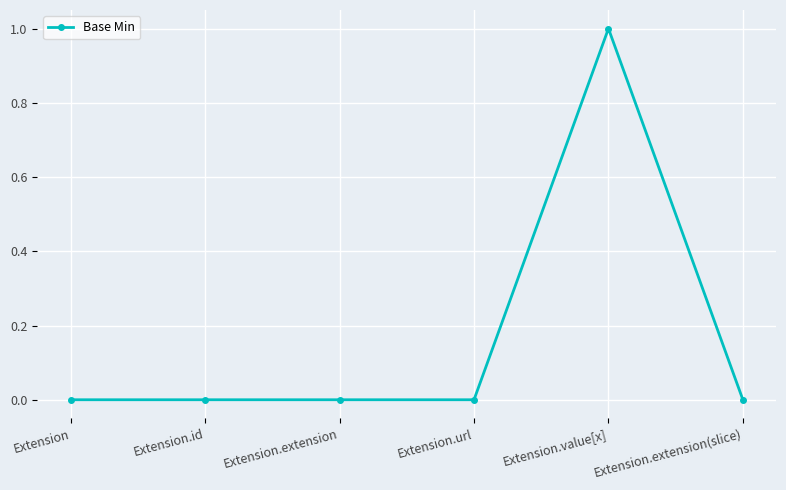

What position from the left is Extension.extension?

3